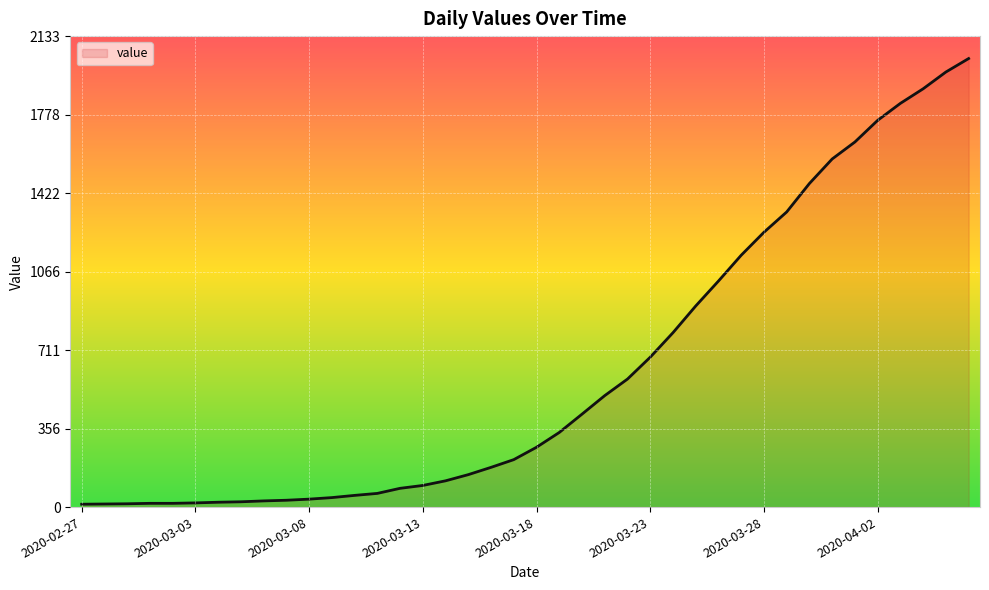

What is the difference between the maximum and minimum values?

2019